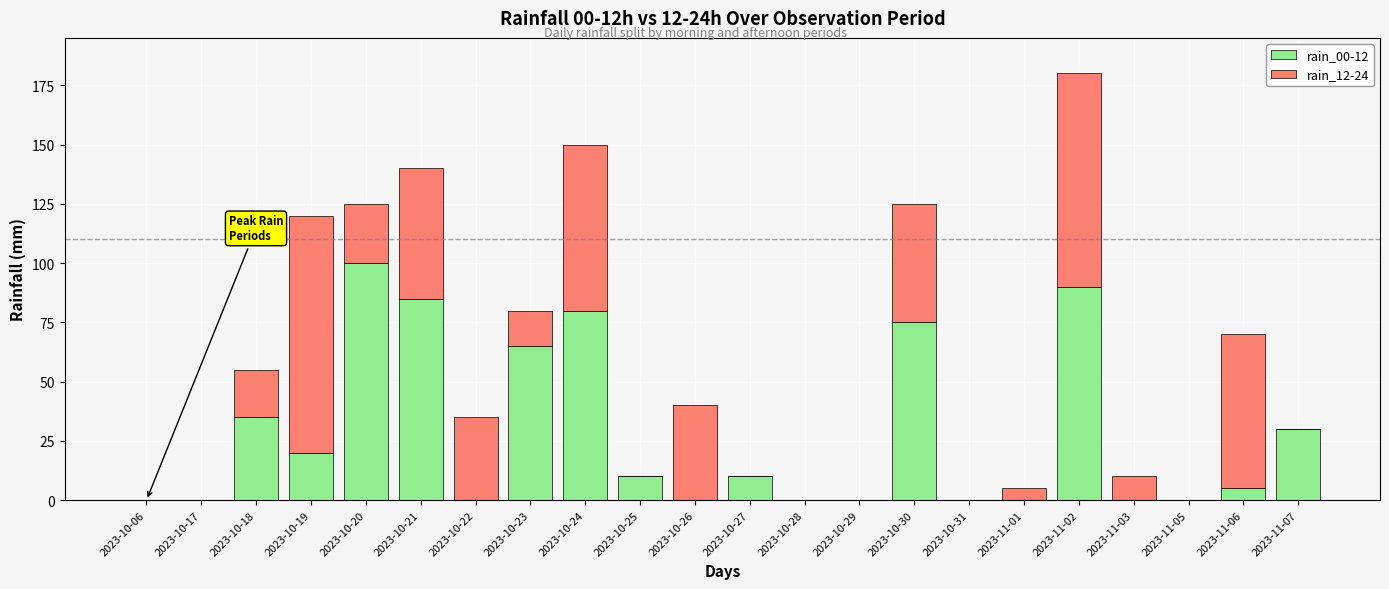

At which category is the sum across all series the highest?

2023-11-02